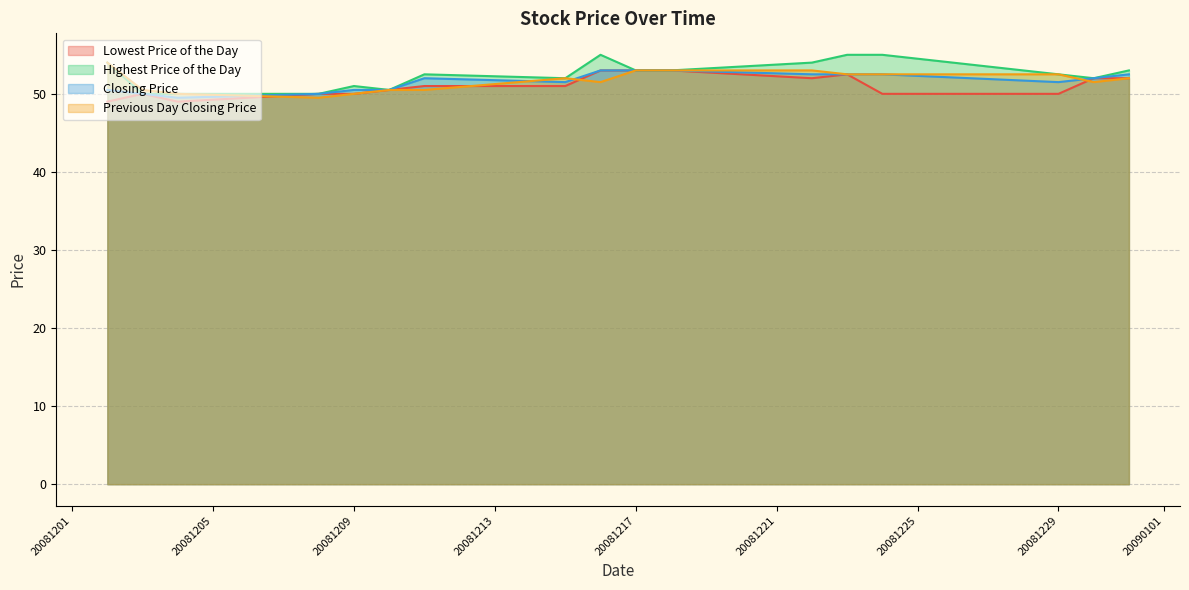

How many values in the Previous Day Closing Price series are below 52?

8